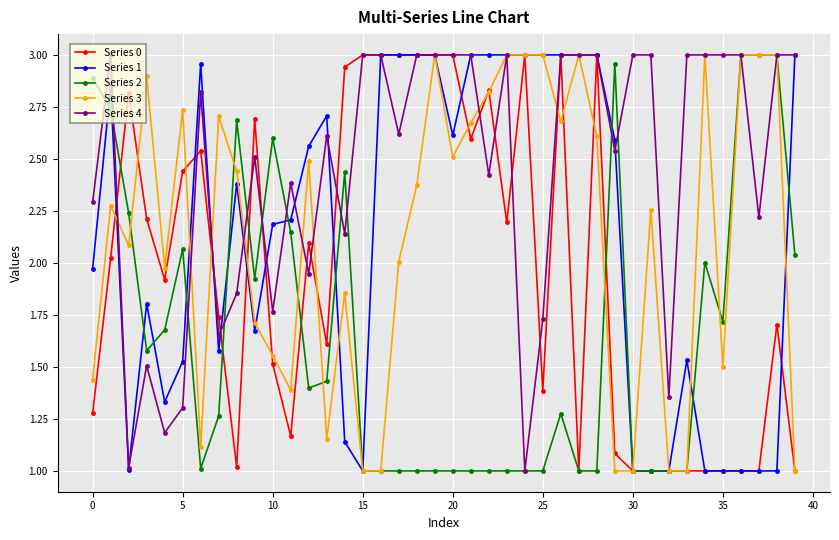

What is the value of the Series 2 point at the 23rd from the left?

1.0